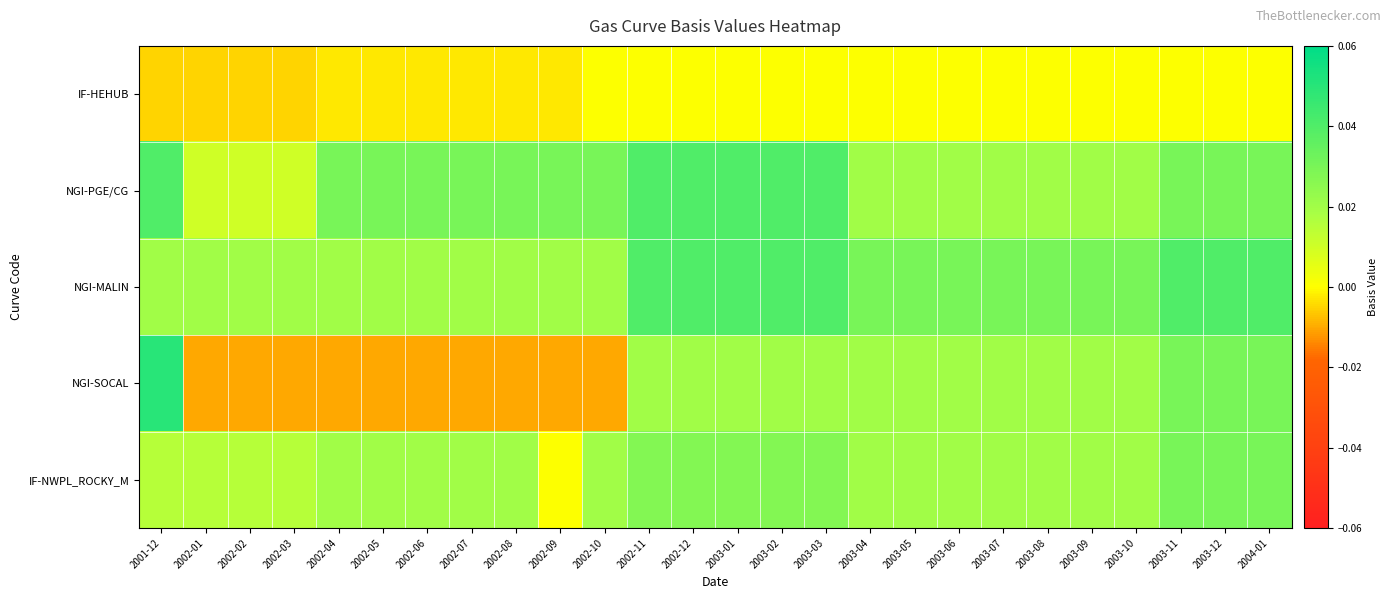

Between 2002-05 and 2003-09, which series saw the biggest shift?

NGI-SOCAL